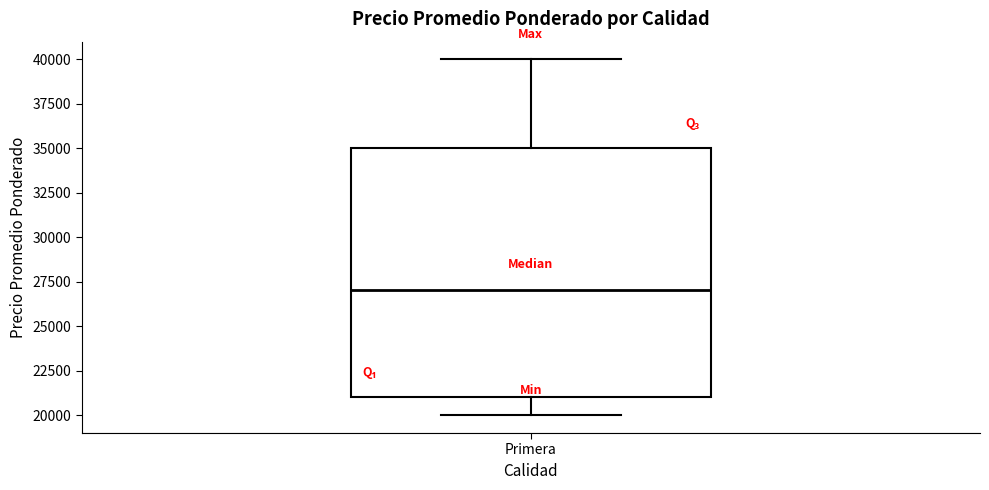

Read this box plot against the y-axis: the position of the median line, the range covered by the box, and the ends of both whiskers. The values are not printed on the chart, so give them approximately, as read against the axis.

median 27000, box 21000 to 35000, whiskers 20000 to 40000